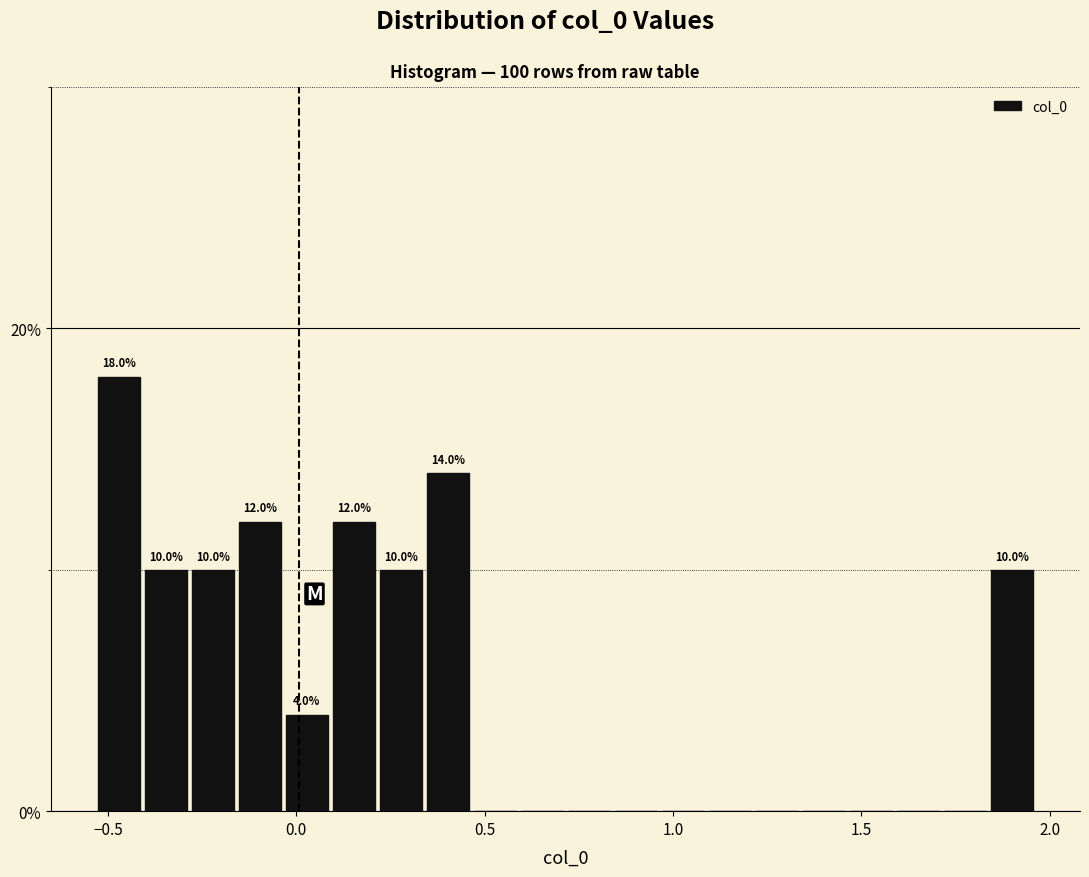

Read against the x-axis, roughly where is the centre of the tallest bar?

-0.45